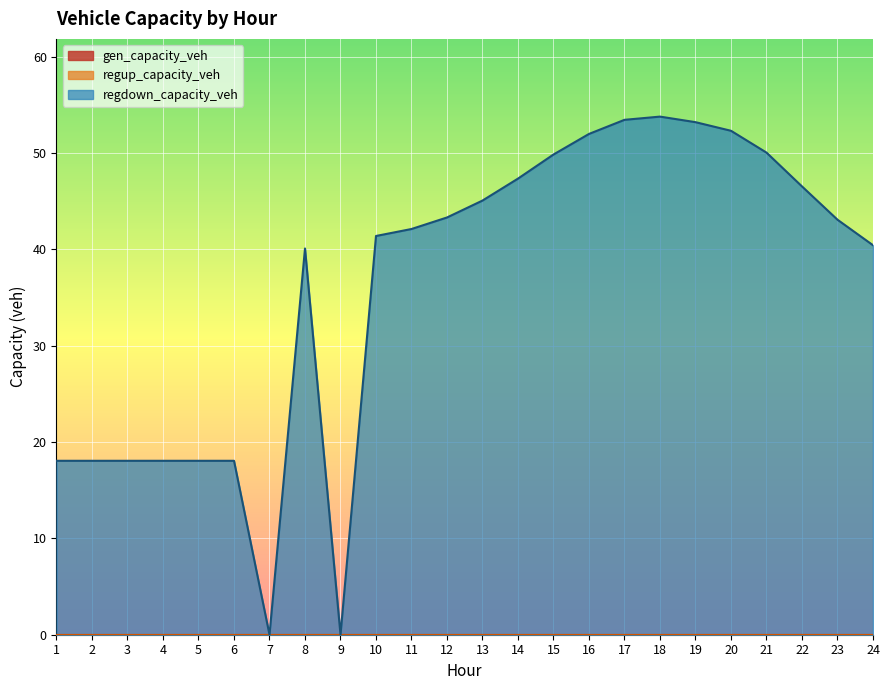

How many categories are shown in the chart?

24